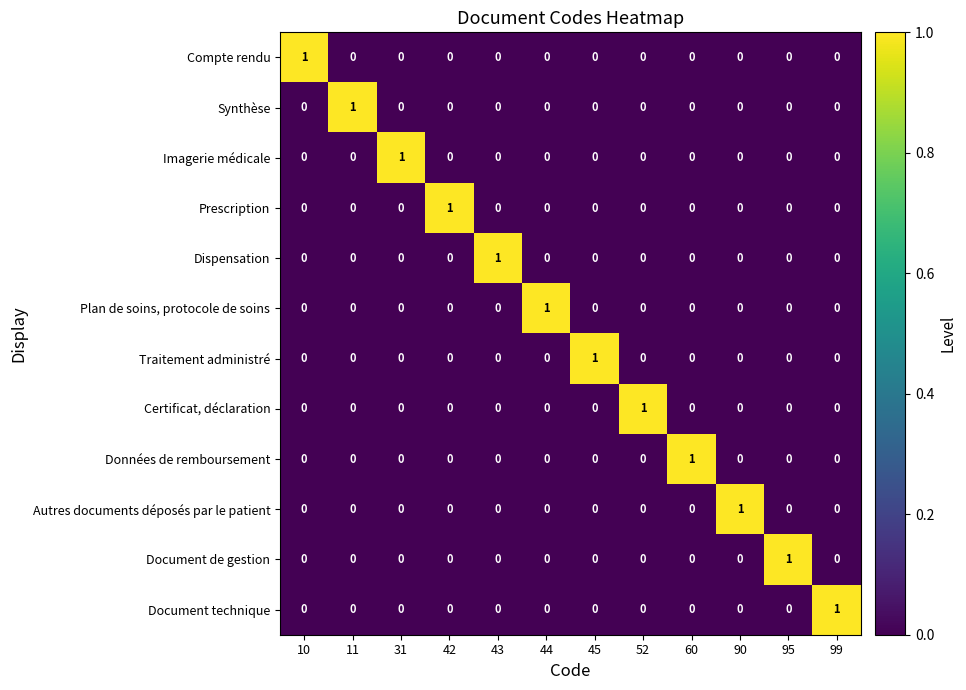

Which category has the highest value in the Certificat, déclaration series?

52